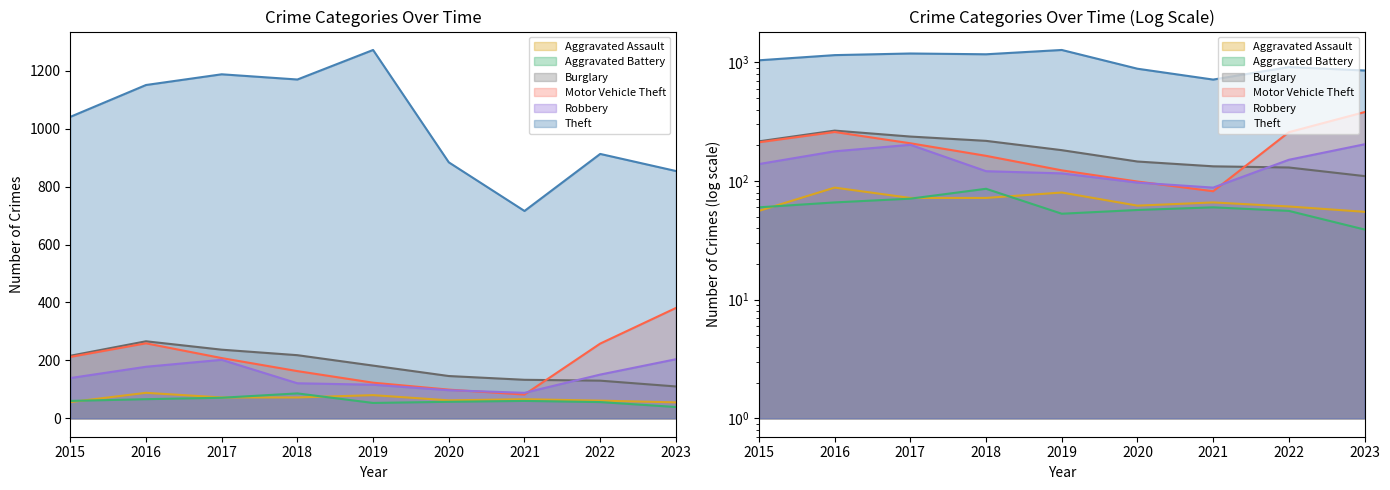

Does the chart display data point markers on the line(s)?

No